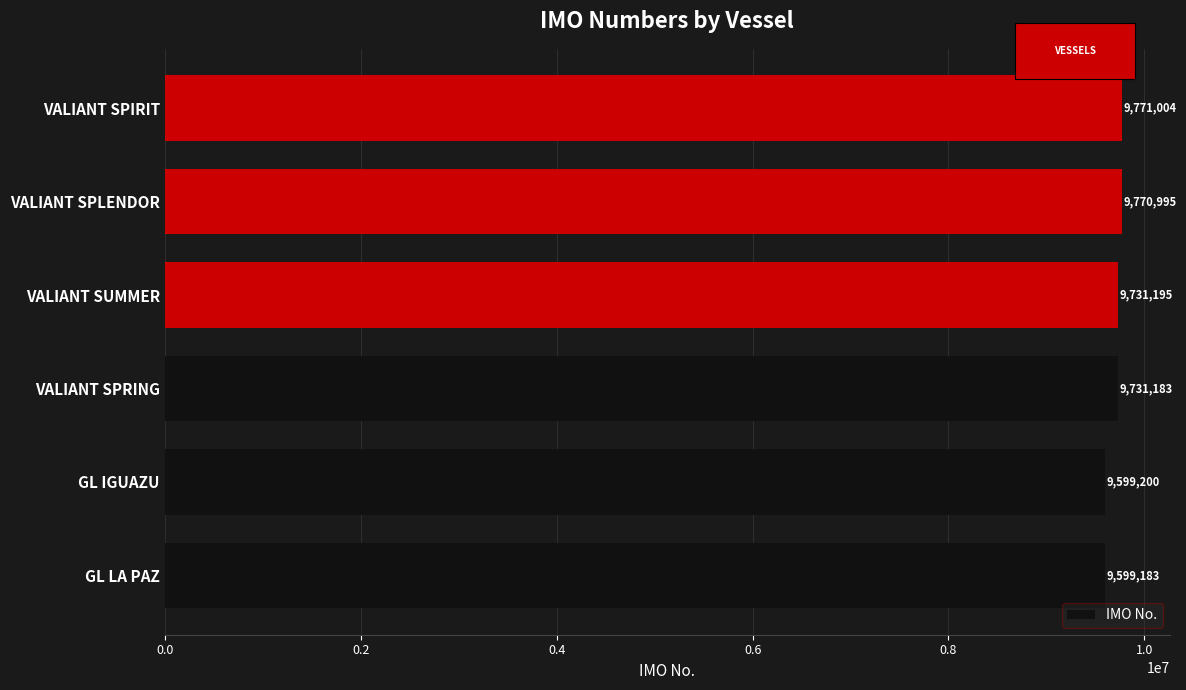

List the labels in order of value, smallest first.

GL LA PAZ, GL IGUAZU, VALIANT SPRING, VALIANT SUMMER, VALIANT SPLENDOR, VALIANT SPIRIT